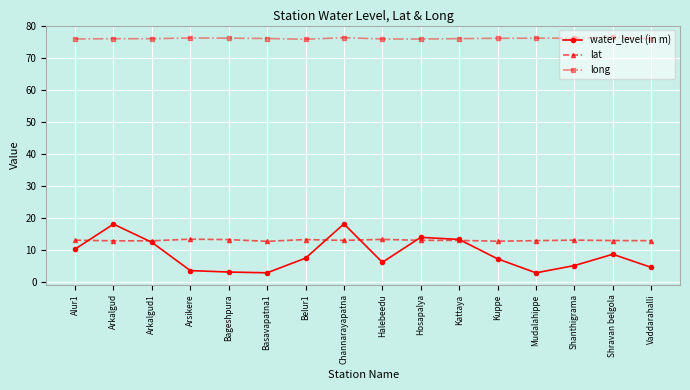

Count the number of data series in this chart.

3